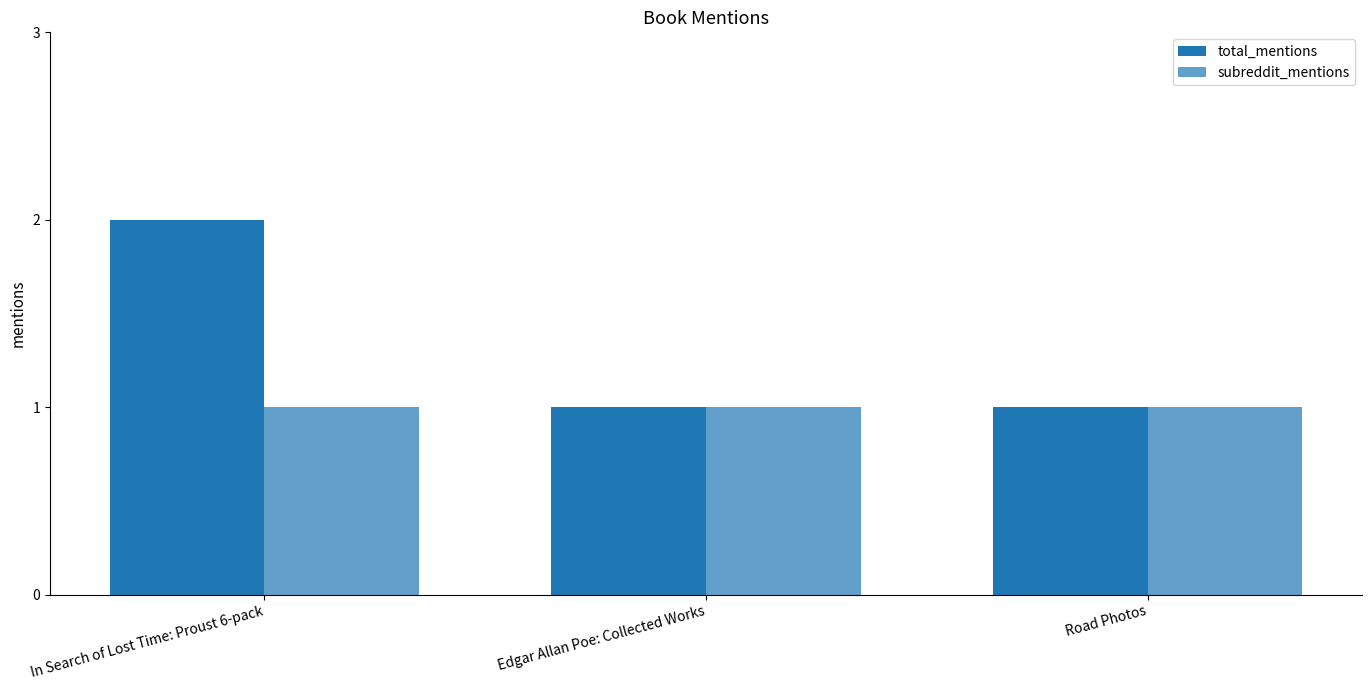

Is it true that total_mentions equals 3 at In Search of Lost Time: Proust 6-pack?

False